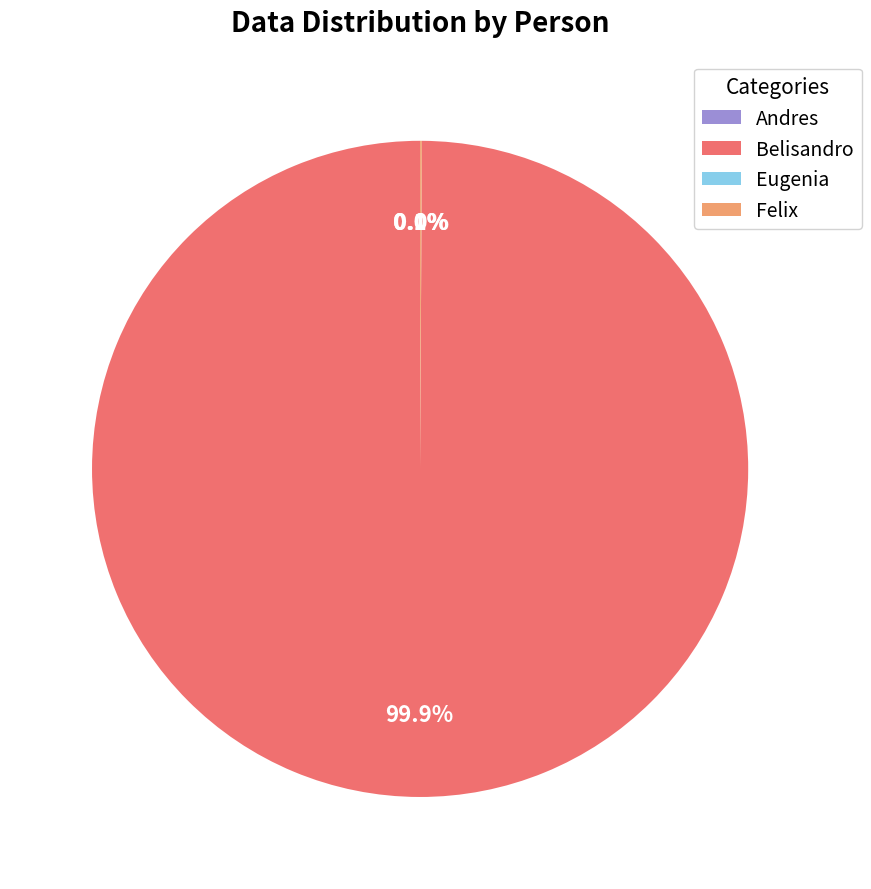

What is the majority slice?

Belisandro